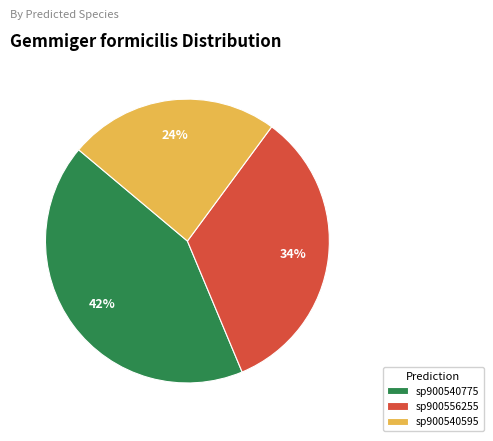

Rank the categories by value from lowest to highest.

sp900540595, sp900556255, sp900540775